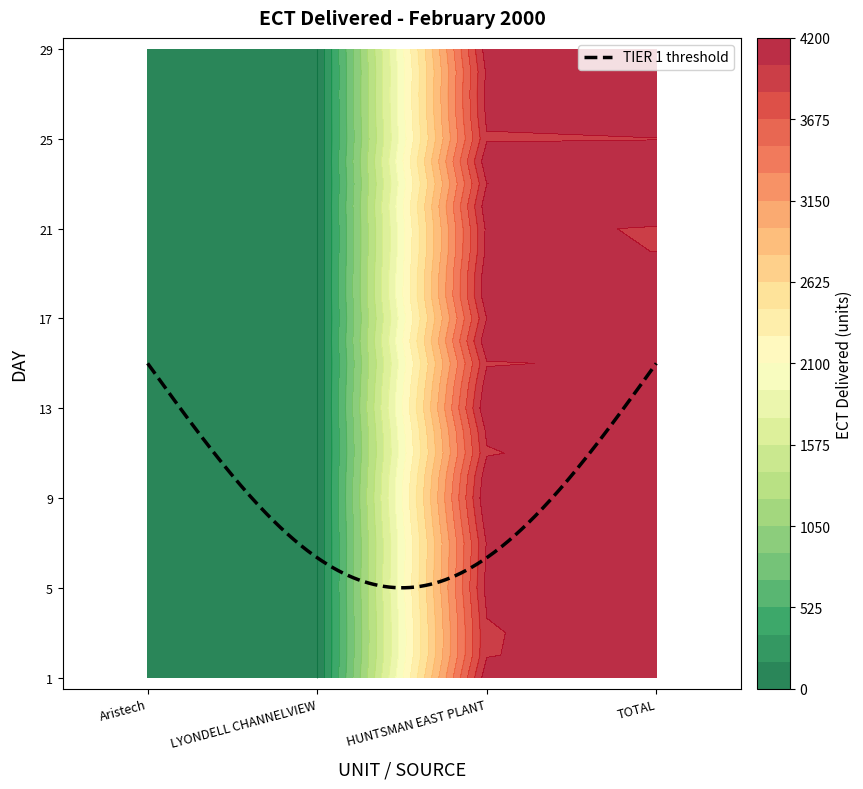

Which series has the largest range (max minus min)?

Aristech